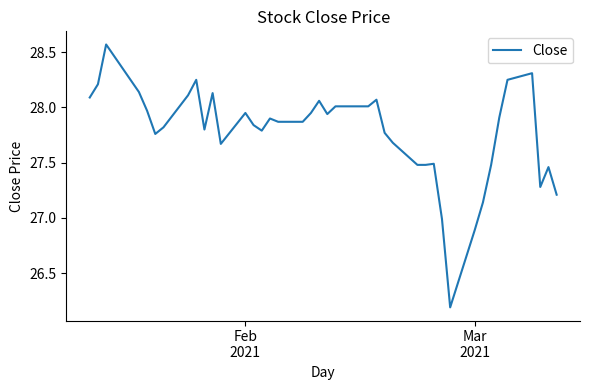

What is the smallest value displayed?

26.2